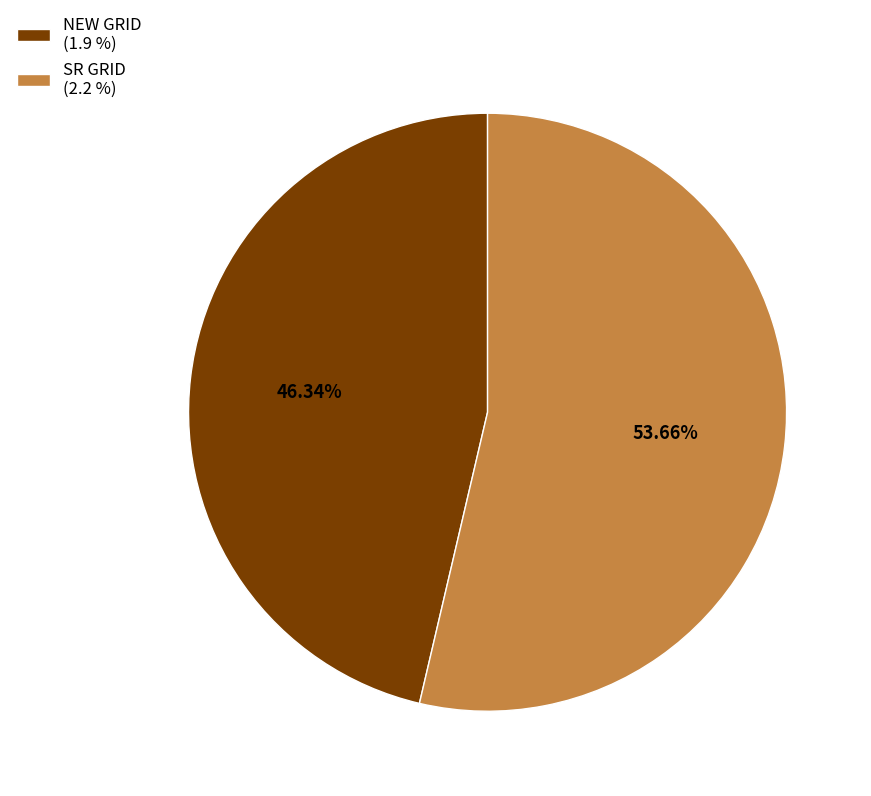

Combined, do SR GRID and NEW GRID account for over 50%?

Yes